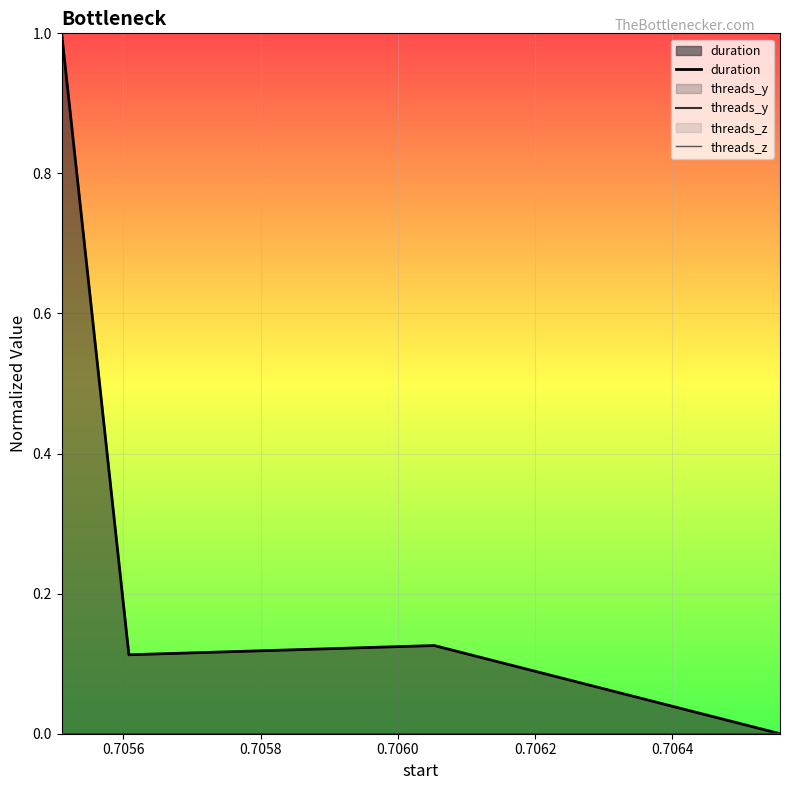

Is it true that threads_y equals 0.0 at 0.7058?

True